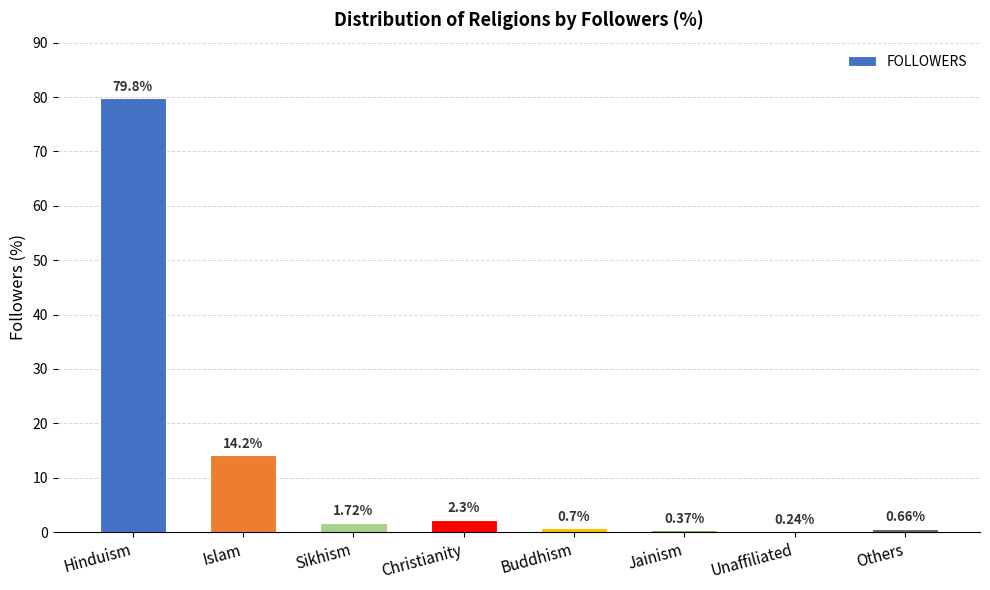

Where does the data first go above 1?

Hinduism